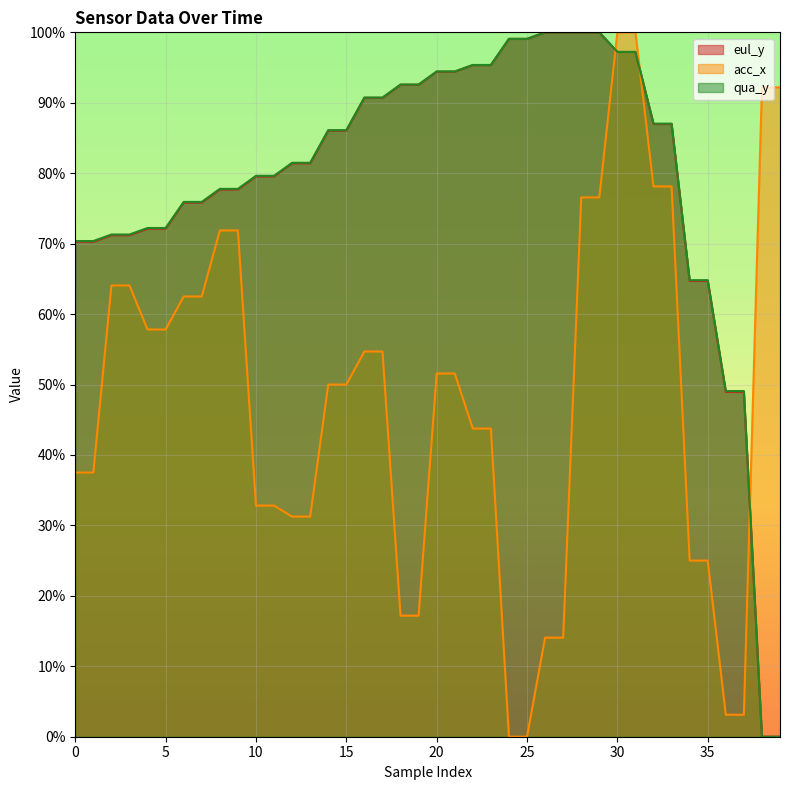

Which has a higher value, 22 or 21?

22